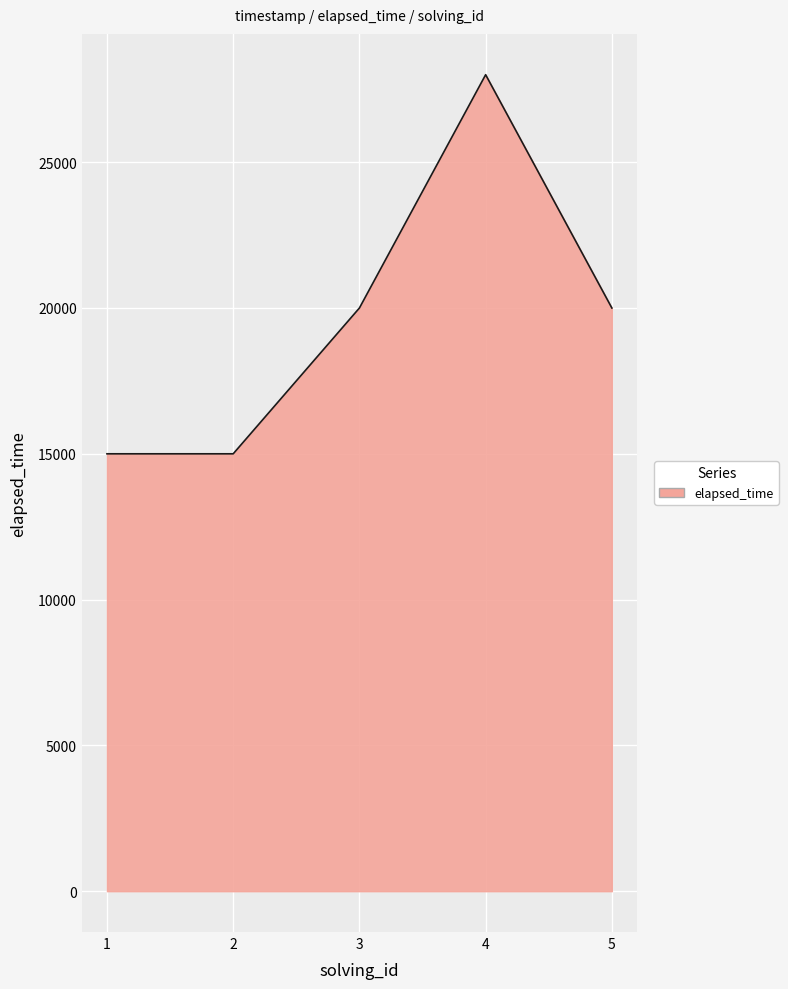

What is the sum of the values at 2 and 4?

43000